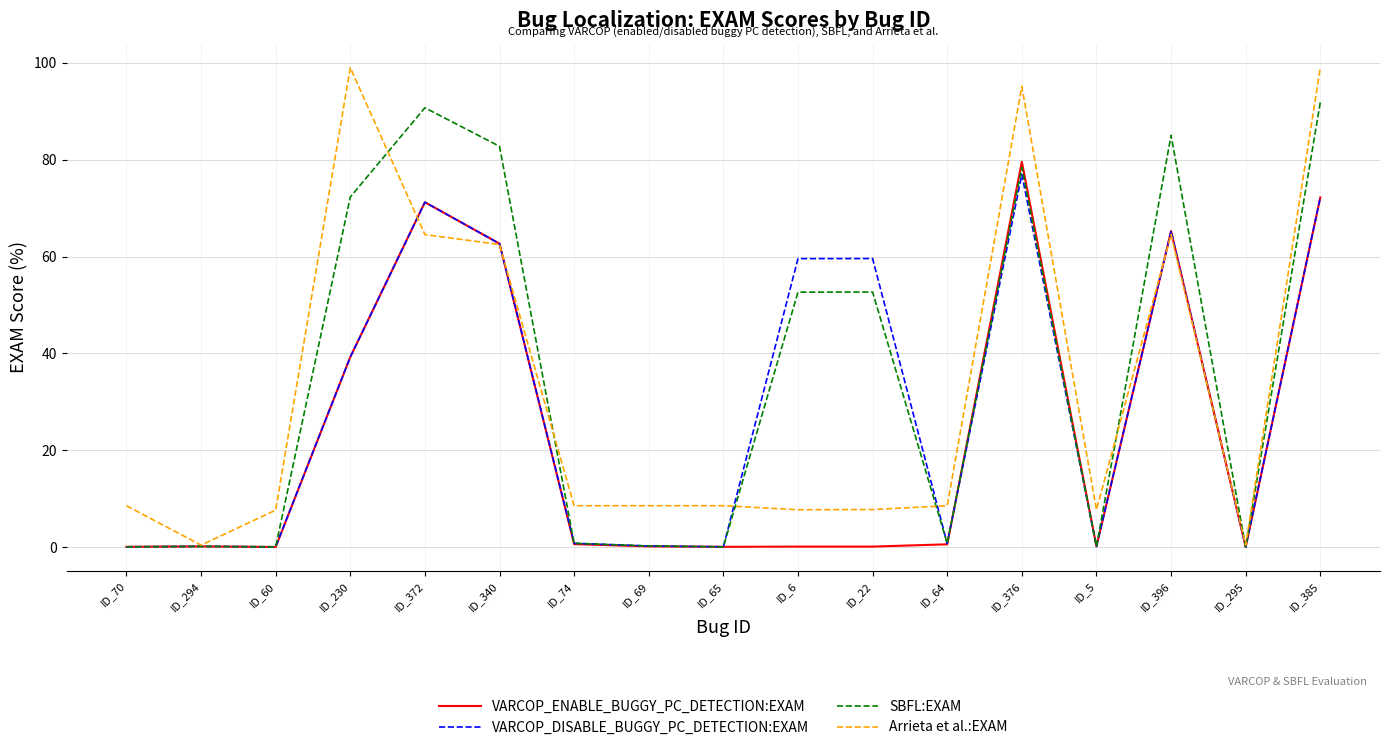

What is the highest value of the SBFL:EXAM series?

91.8